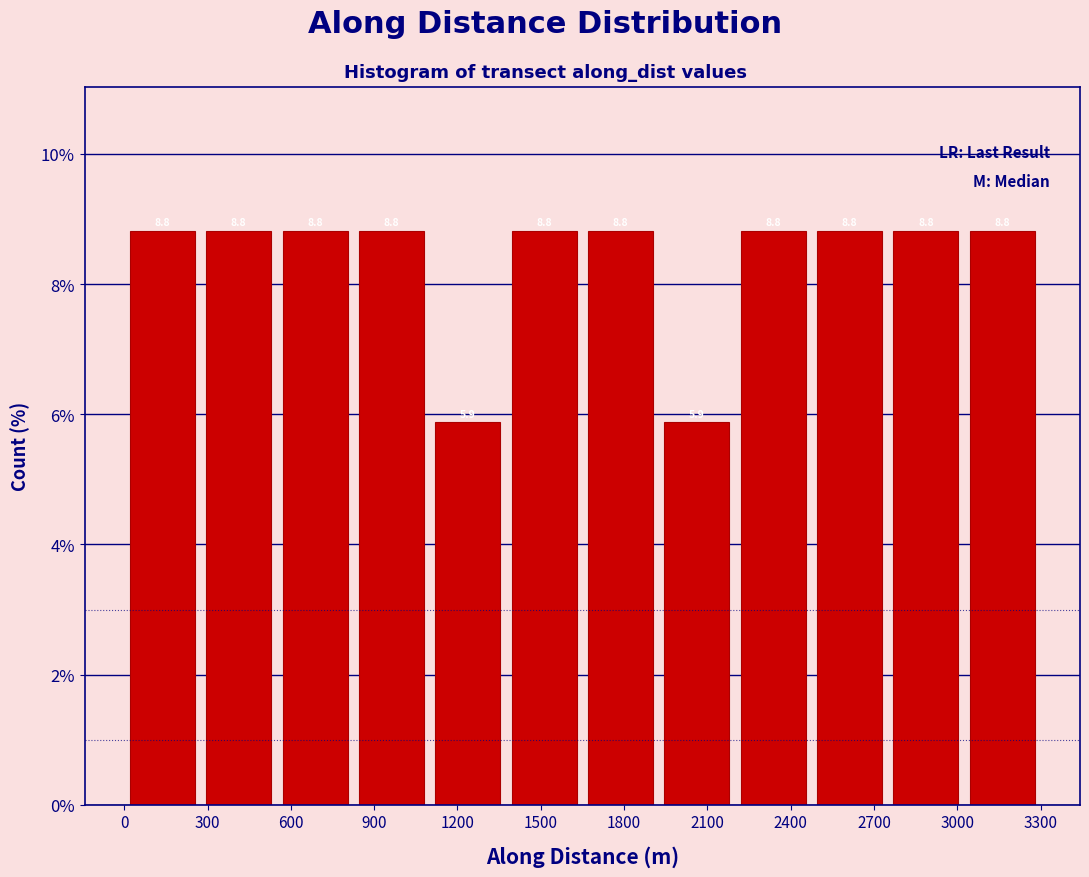

Reading left to right, list every bar in this chart as the range it spans on the x-axis followed by its height. The bar edges are not printed on the chart, so give them approximately, as read against the axis.

0 to 250: 8.8
250 to 550: 8.8
550 to 800: 8.8
800 to 1100: 8.8
1100 to 1350: 5.9
1350 to 1650: 8.8
1650 to 1900: 8.8
1900 to 2200: 5.9
2200 to 2450: 8.8
2450 to 2750: 8.8
2750 to 3000: 8.8
3000 to 3300: 8.8